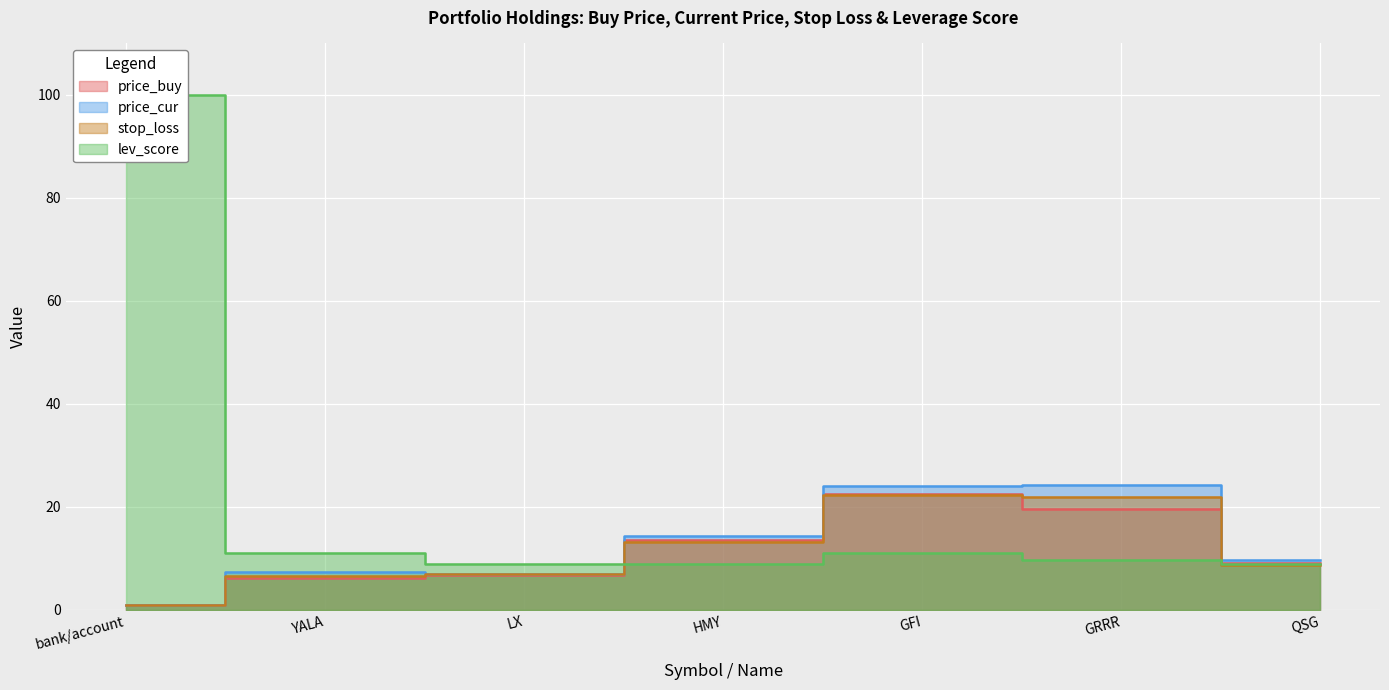

Which category has the highest value in the stop_loss series?

GFI